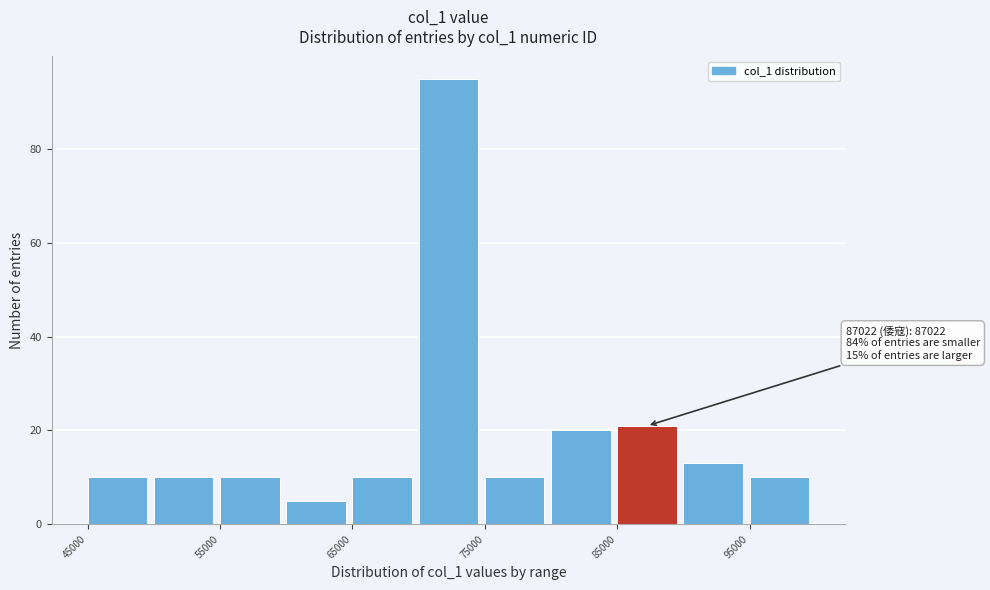

Which range on the x-axis has the tallest bar?

70000 to 75000